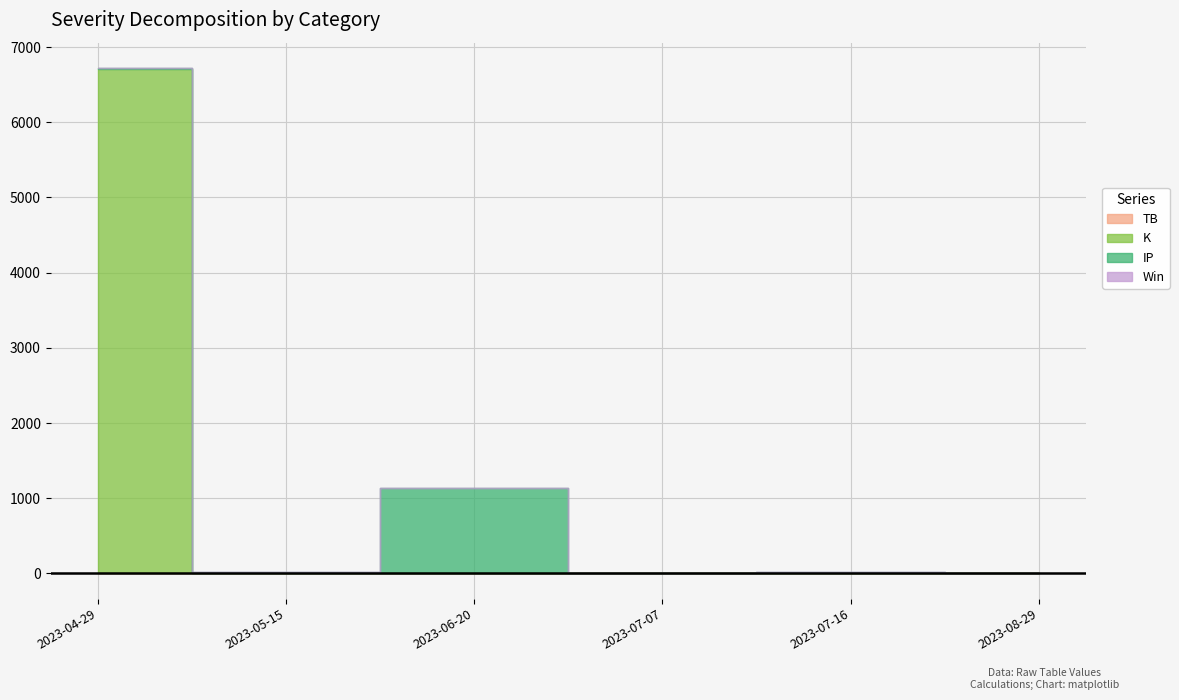

True or false: IP has more than 1 interior local peaks.

True